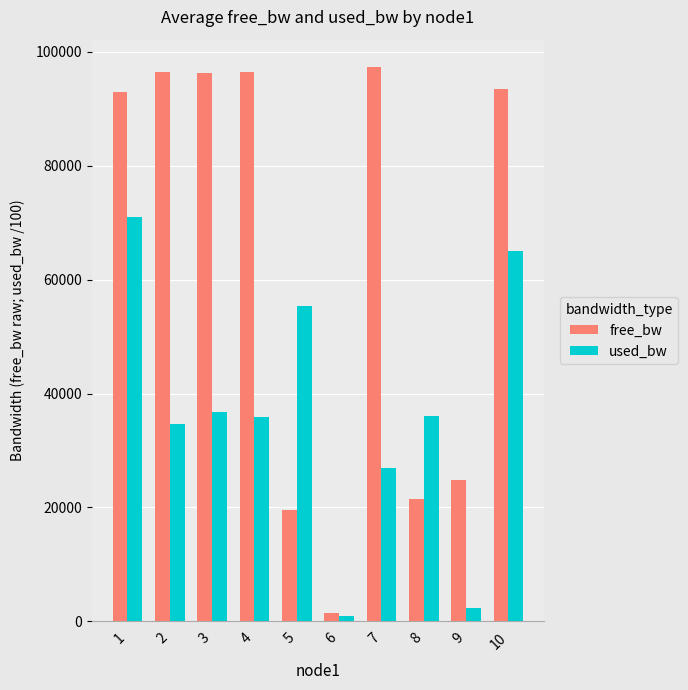

What is the sum of the used_bw values at 6 and 5?

56244.0